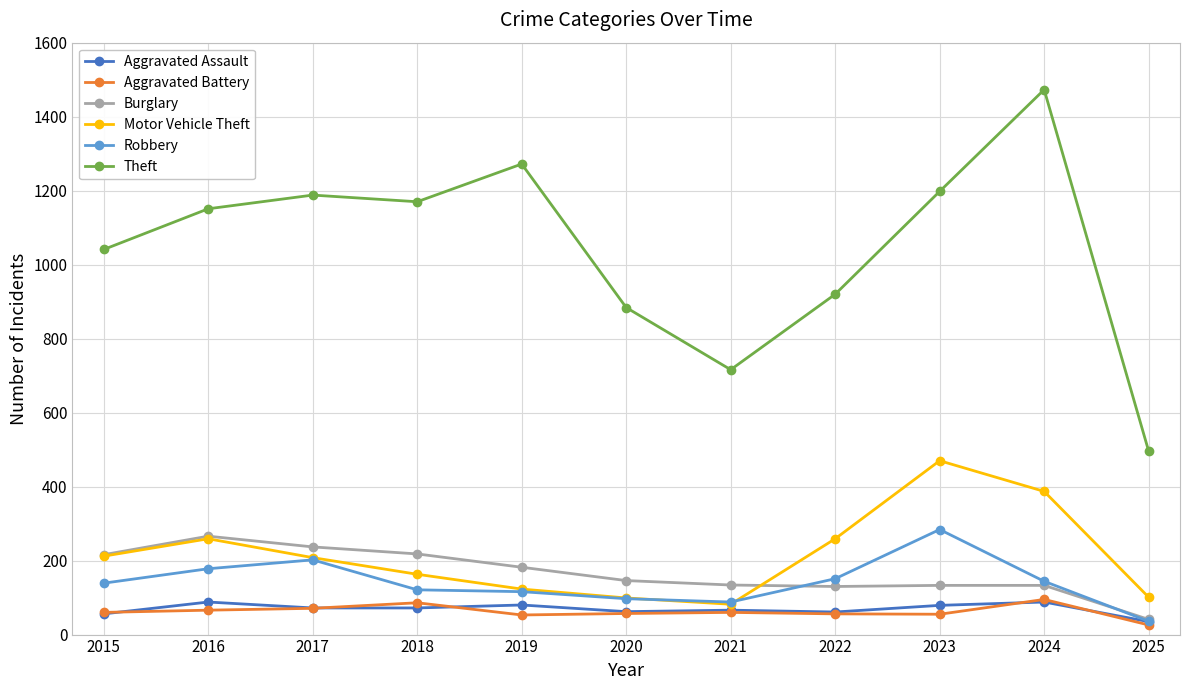

The value of Theft at 2024 is 1473. True or false?

True